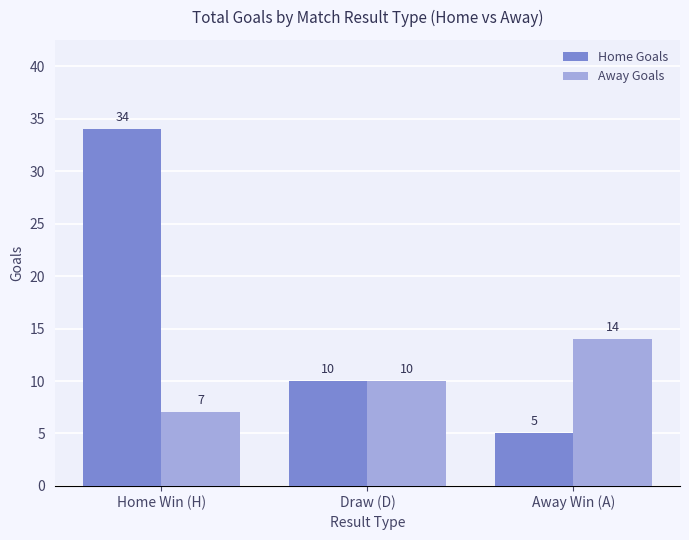

Which series has the largest total across all categories?

Home Goals